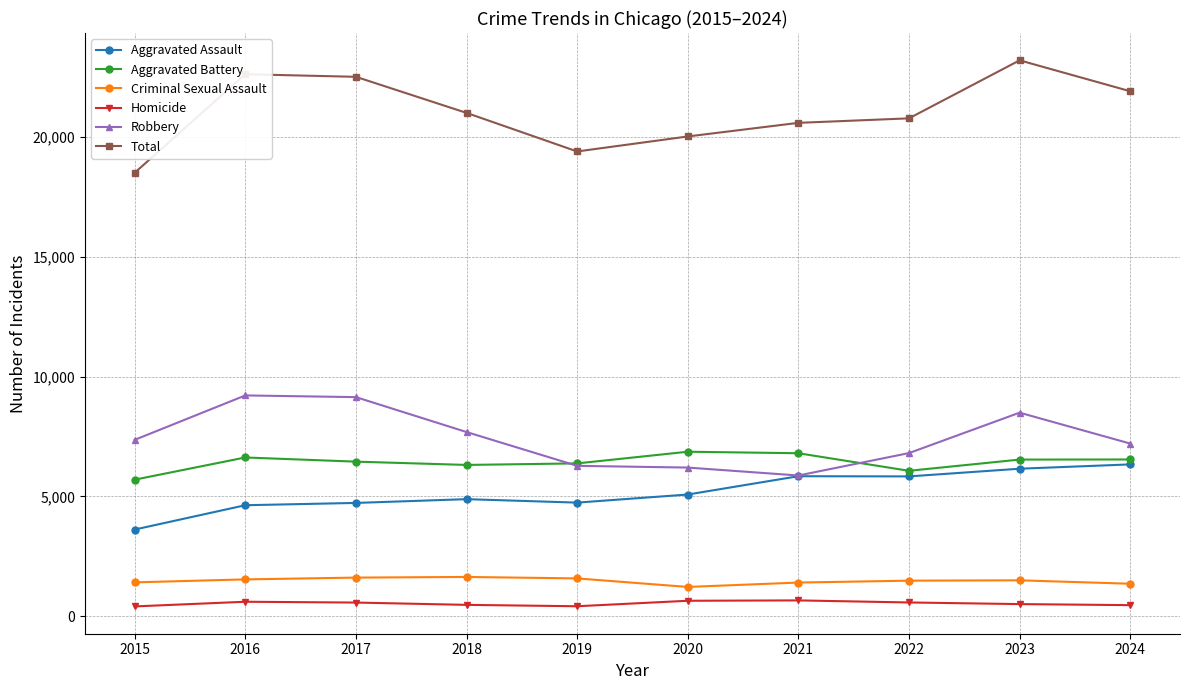

Is the value of Total at 2023 greater than the value of Aggravated Assault at 2017?

Yes